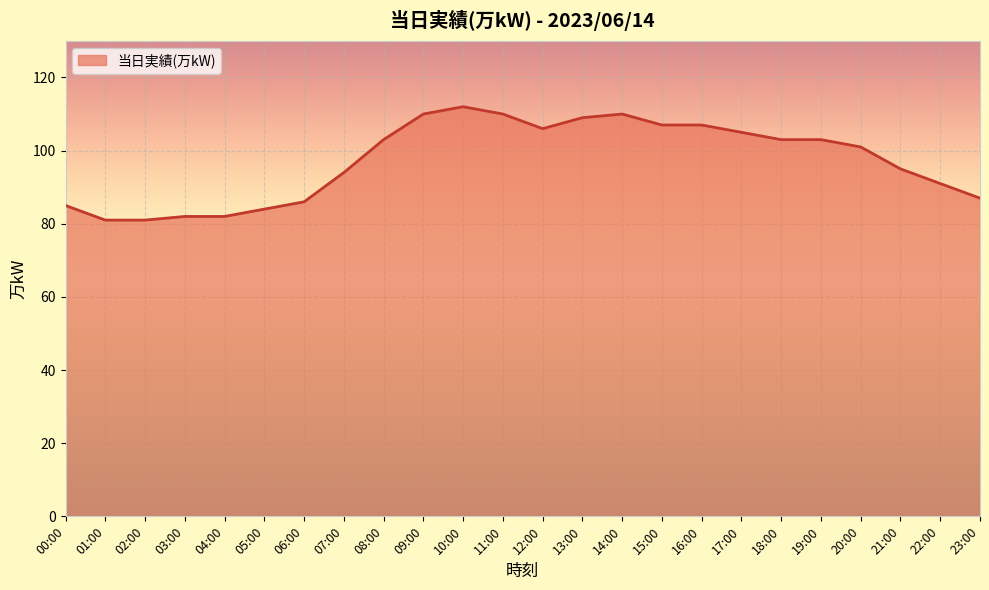

What position from the right is 02:00?

22